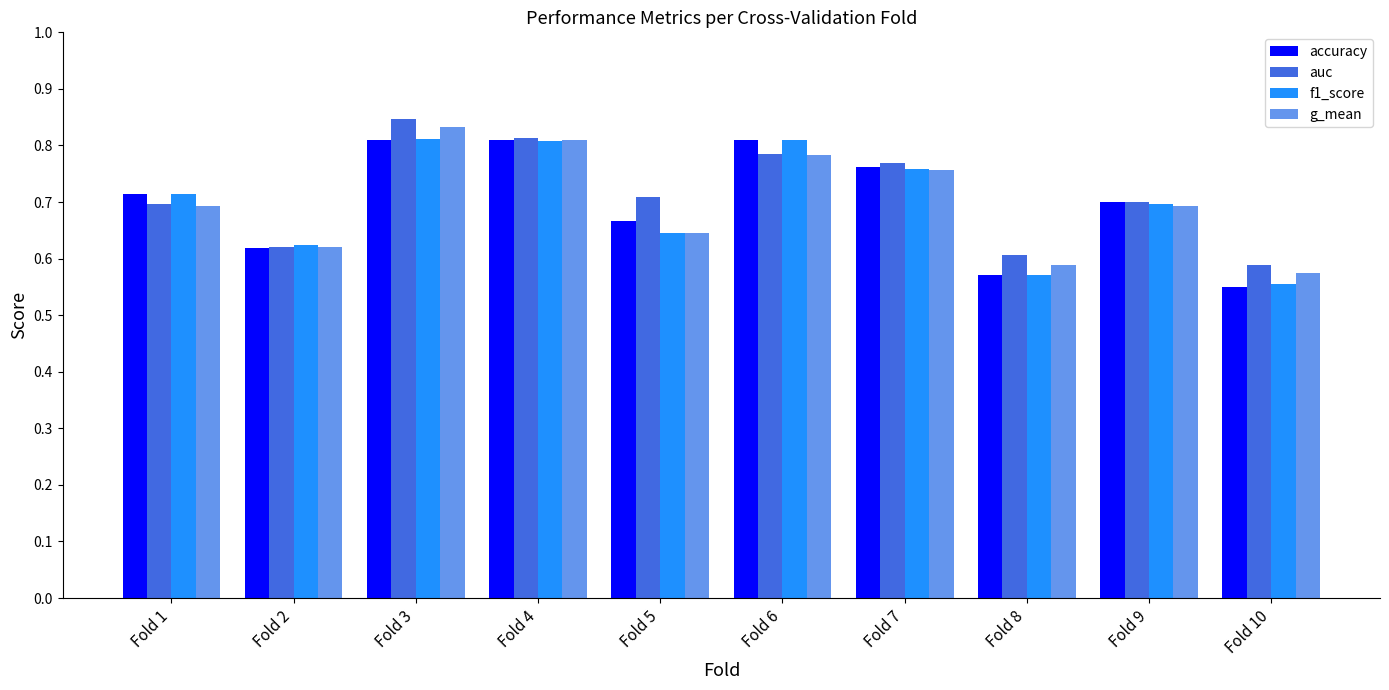

How many distinct data groups are displayed?

4